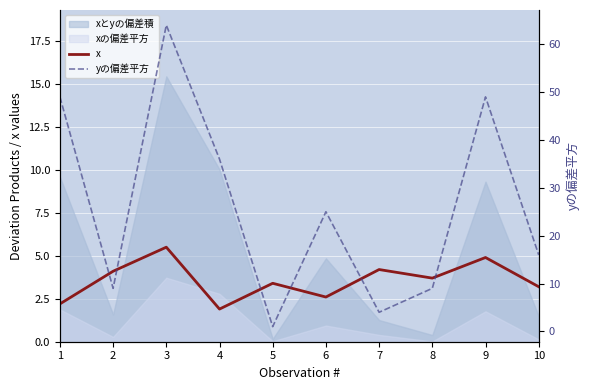

In x, how many points are lower than both neighbors (excluding endpoints)?

3